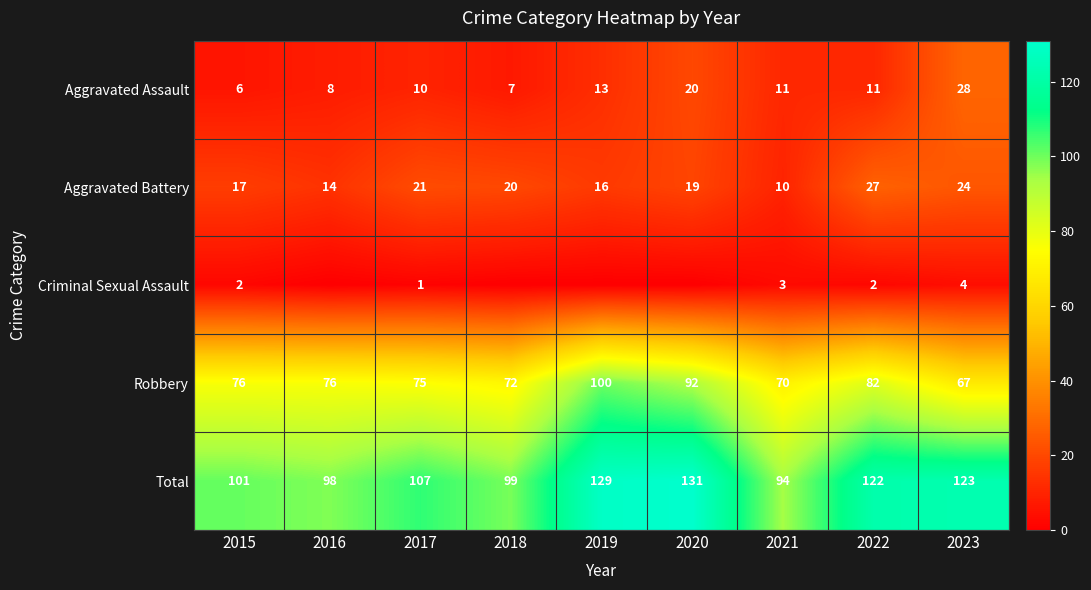

What is the minimum value for Aggravated Assault?

6